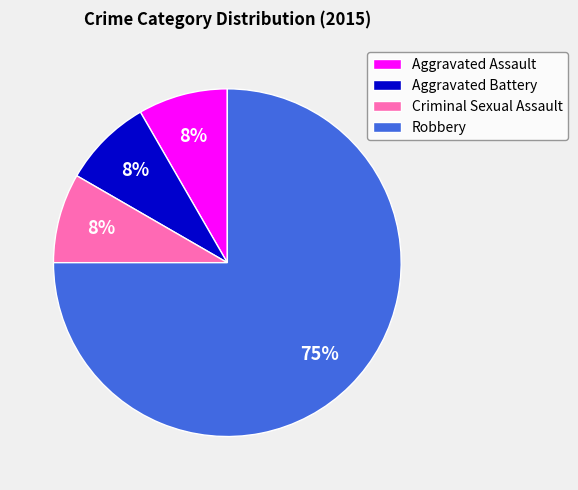

Is the sum of Criminal Sexual Assault and Aggravated Battery greater than half?

No